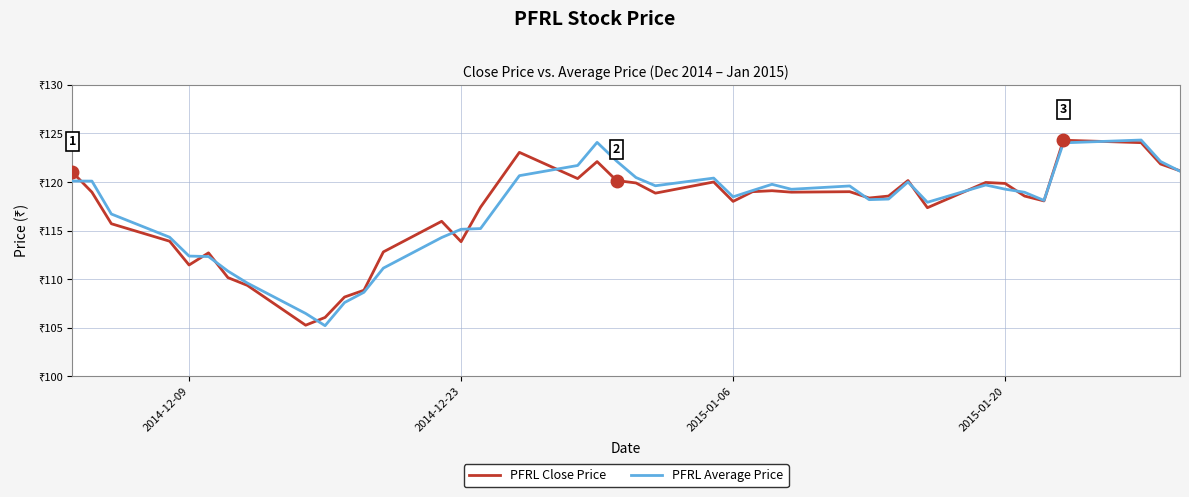

Which series has the widest spread of values?

PFRL Average Price